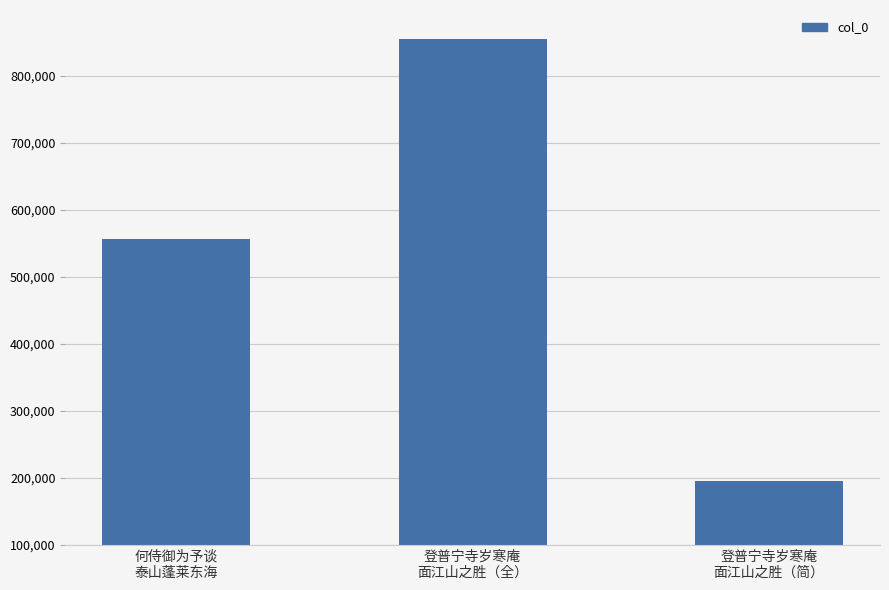

Which has a higher value, 何侍御为予谈
泰山蓬莱东海 or 登普宁寺岁寒庵
面江山之胜（简）?

何侍御为予谈
泰山蓬莱东海